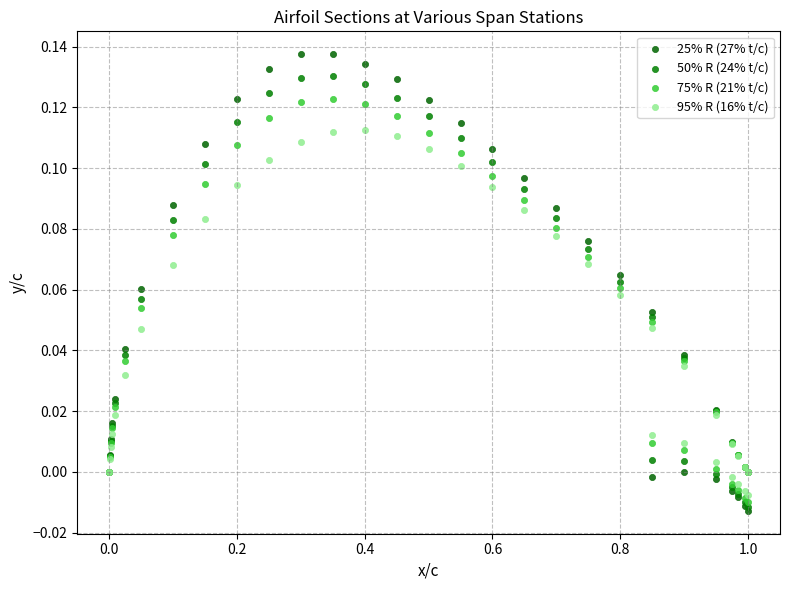

Which series contains the highest Y value?

25% R (27% t/c)